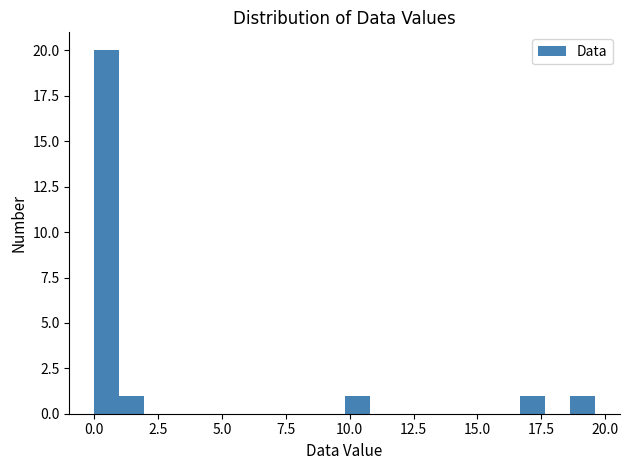

Around what value on the x-axis is the tallest bar? Give the approximate position of its centre, as read against the axis.

0.5